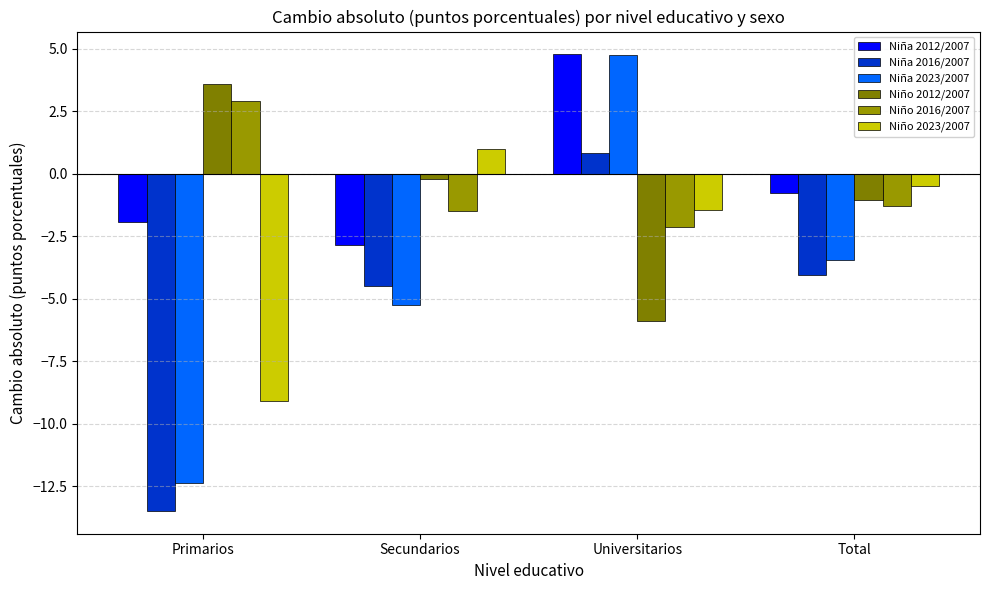

What is the value of the Niña 2012/2007 bar at the 2nd from the left?

-2.9